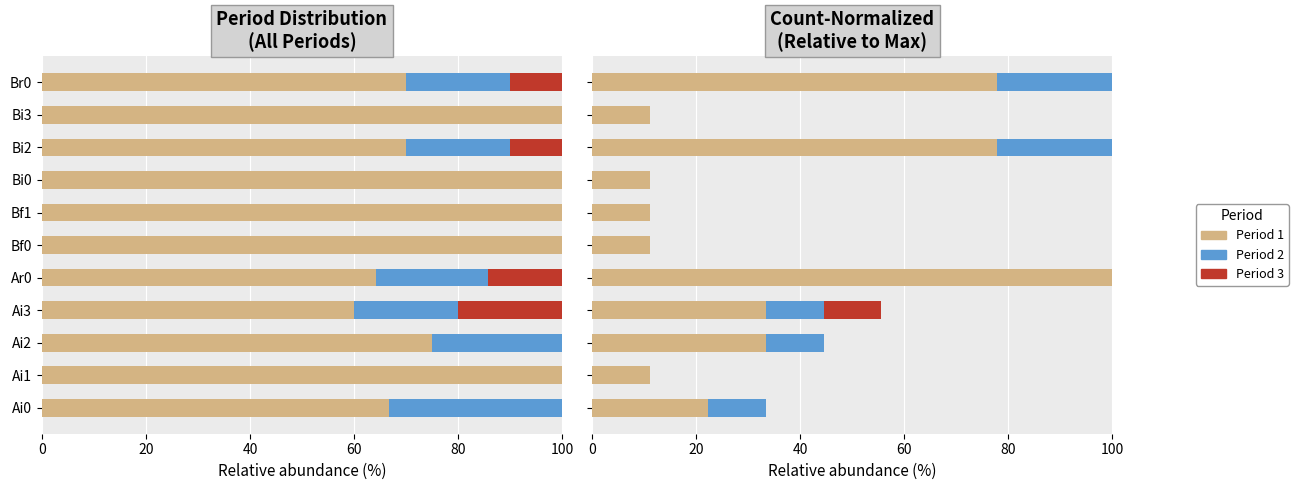

How many values in the Period 3 series exceed 0?

4